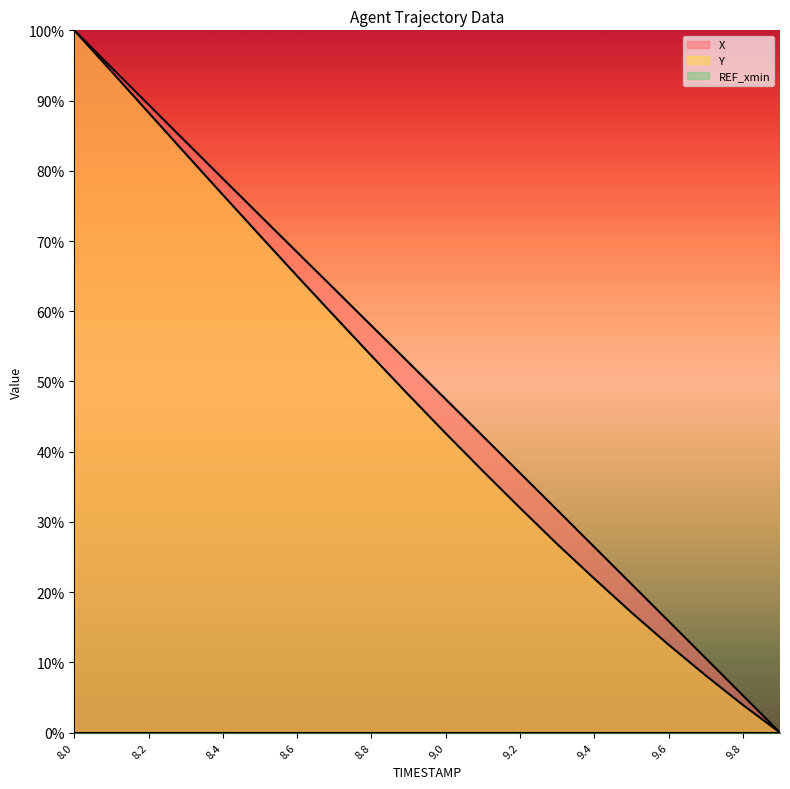

Which series changed the most between 8.8 and 9.4?

Y